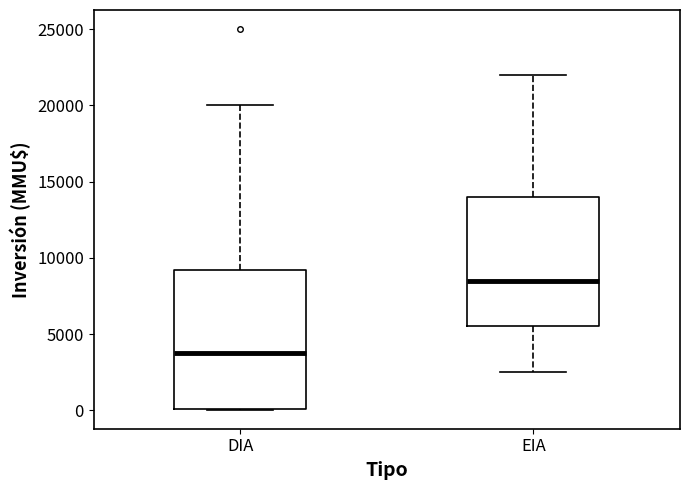

Reading left to right, read every box against the y-axis: the position of its median line, the range the box covers, and the ends of its whiskers. The values are not printed on the chart, so give them approximately, as read against the axis.

DIA: median 3500, box 0 to 9000, whiskers 0 to 20000
EIA: median 8500, box 5500 to 14000, whiskers 2500 to 22000